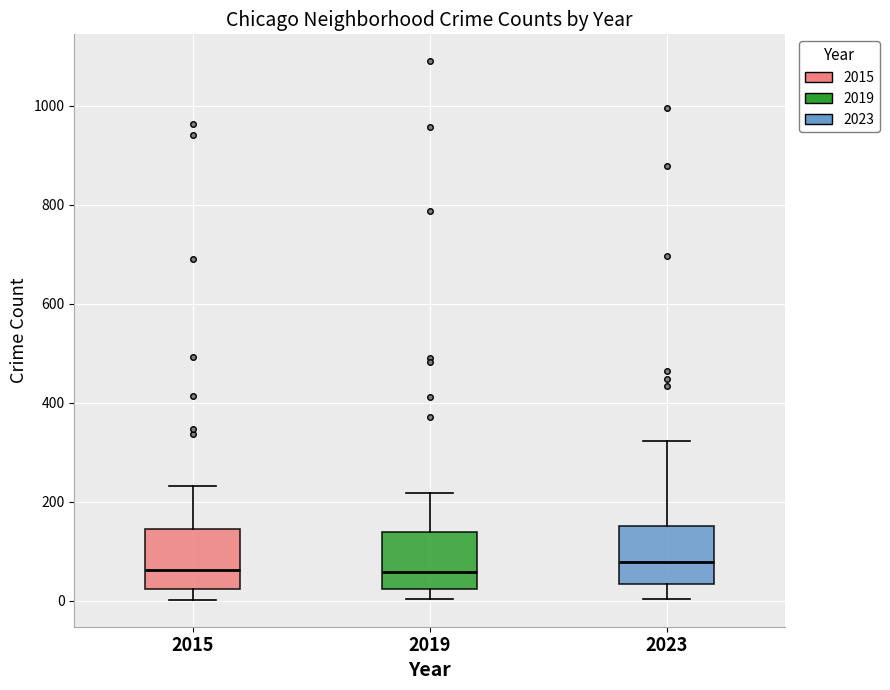

Reading left to right, transcribe this box plot: for each box, give where its median line is, the range the box spans, and where its two whiskers end, as read against the y-axis. The values are not printed on the chart, so give them approximately, as read against the axis.

2015: median 60, box 20 to 140, whiskers 0 to 240
2019: median 60, box 20 to 140, whiskers 0 to 220
2023: median 80, box 40 to 160, whiskers 0 to 320